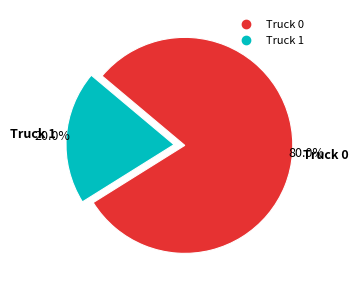

Which category has the smallest portion of the pie?

Truck 1